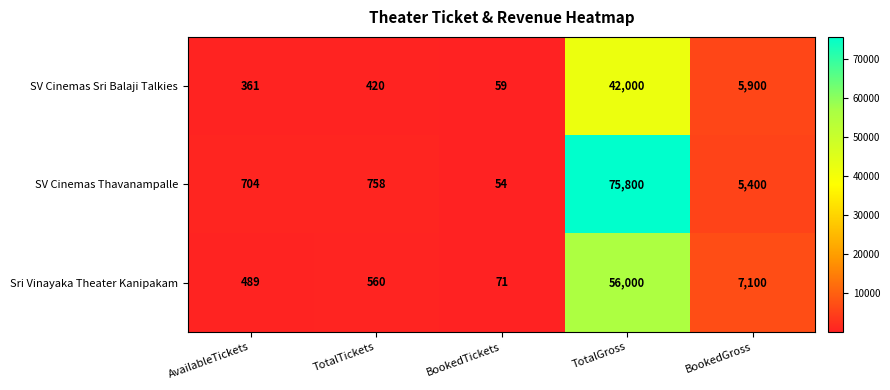

What is the average value of the SV Cinemas Sri Balaji Talkies series?

9748